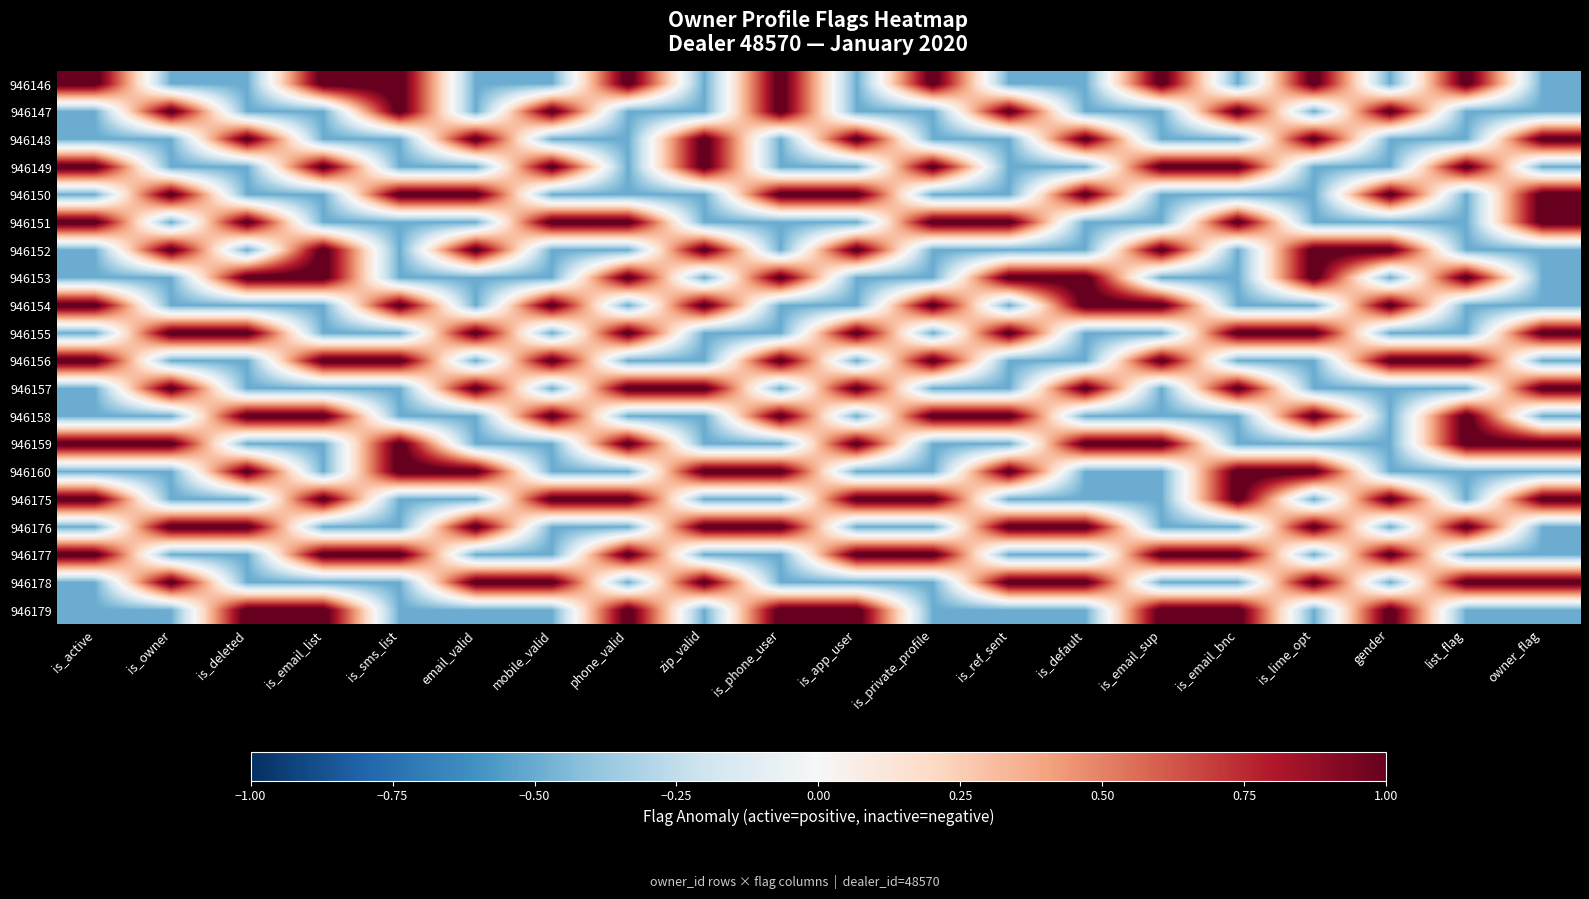

At how many categories does at least one series exceed 0?

20